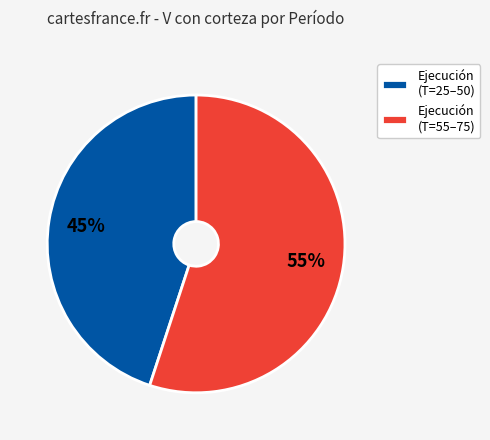

Do Ejecución (T=25–50) and Ejecución (T=55–75) together represent more than half of the pie?

Yes